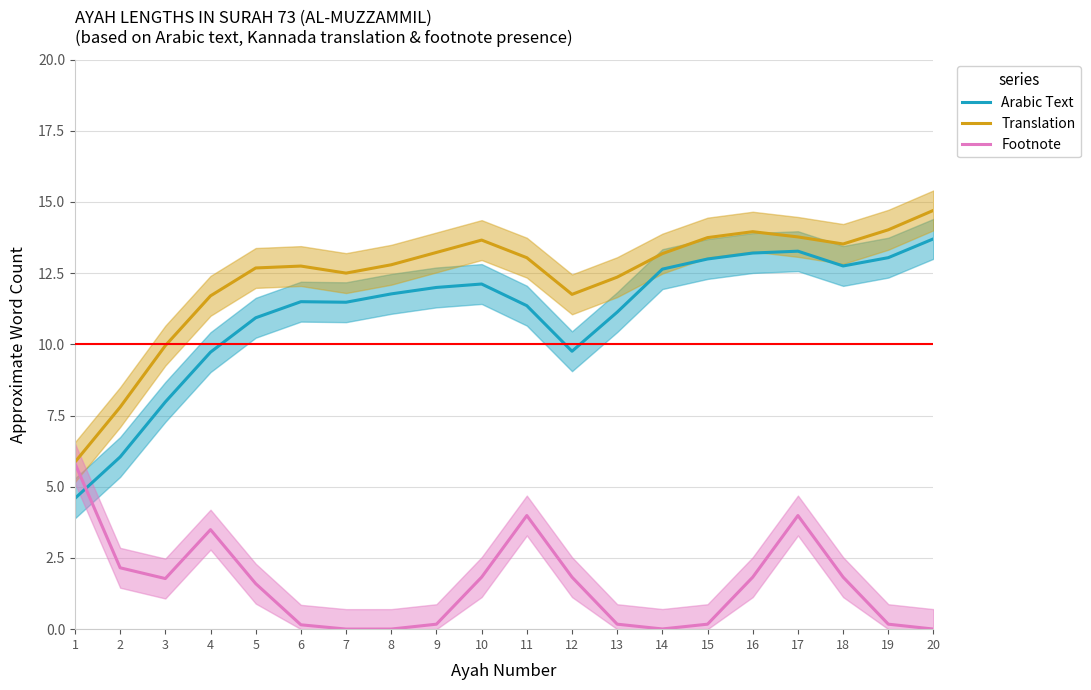

True or false: Translation has more than 0 interior local peaks.

True